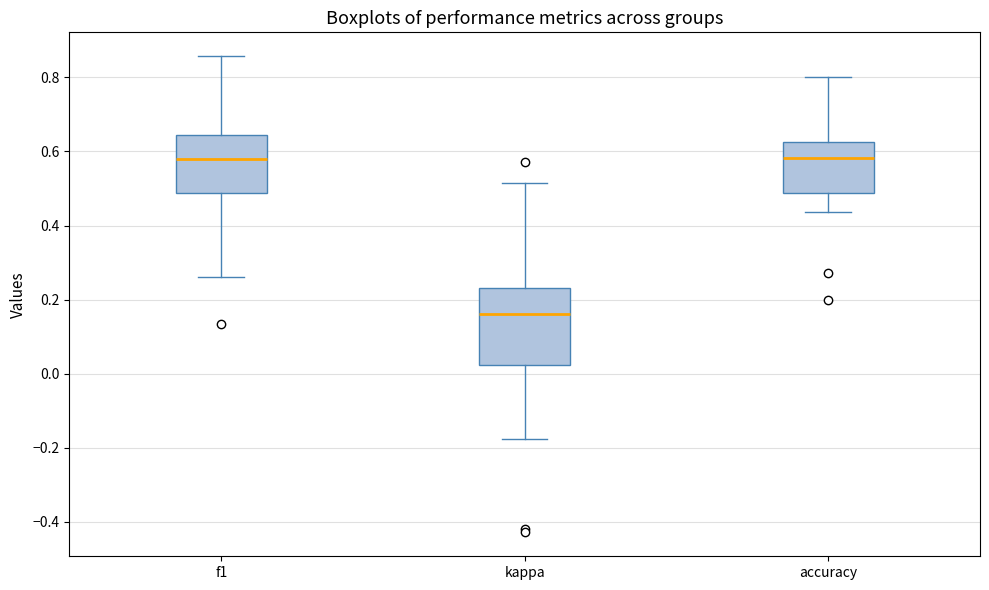

Where does the upper whisker of the box for kappa end on the y-axis? The values are not printed on the chart, so give them approximately, as read against the axis.

0.52